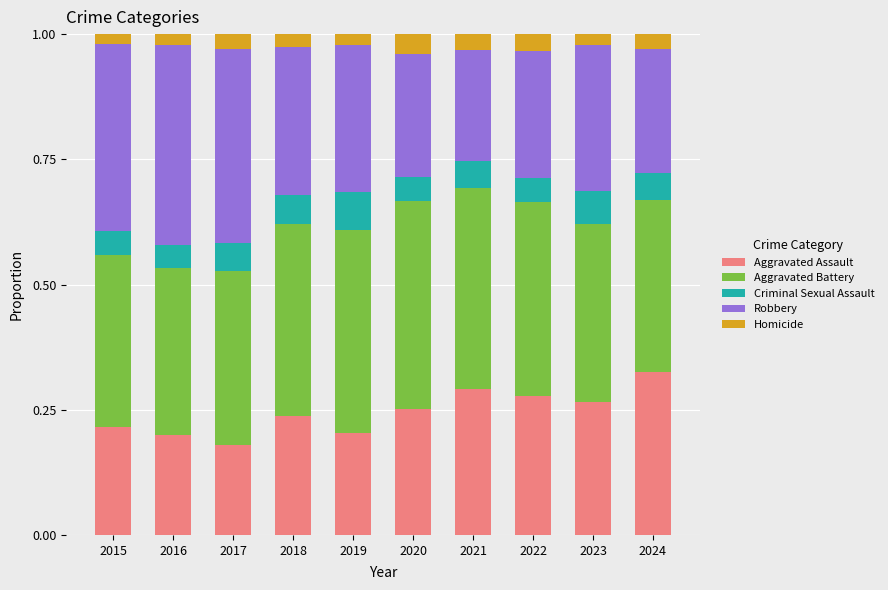

At which label does Aggravated Assault reach its peak?

2024